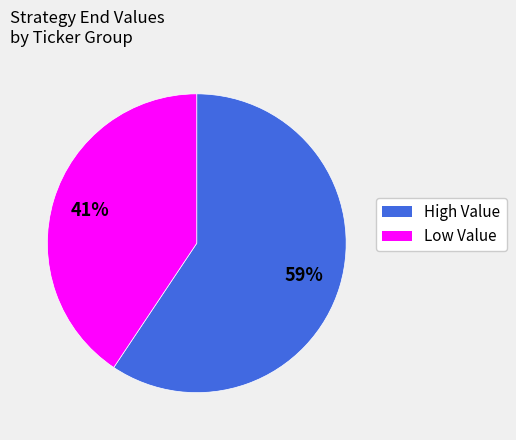

Count the number of slices in the pie.

2